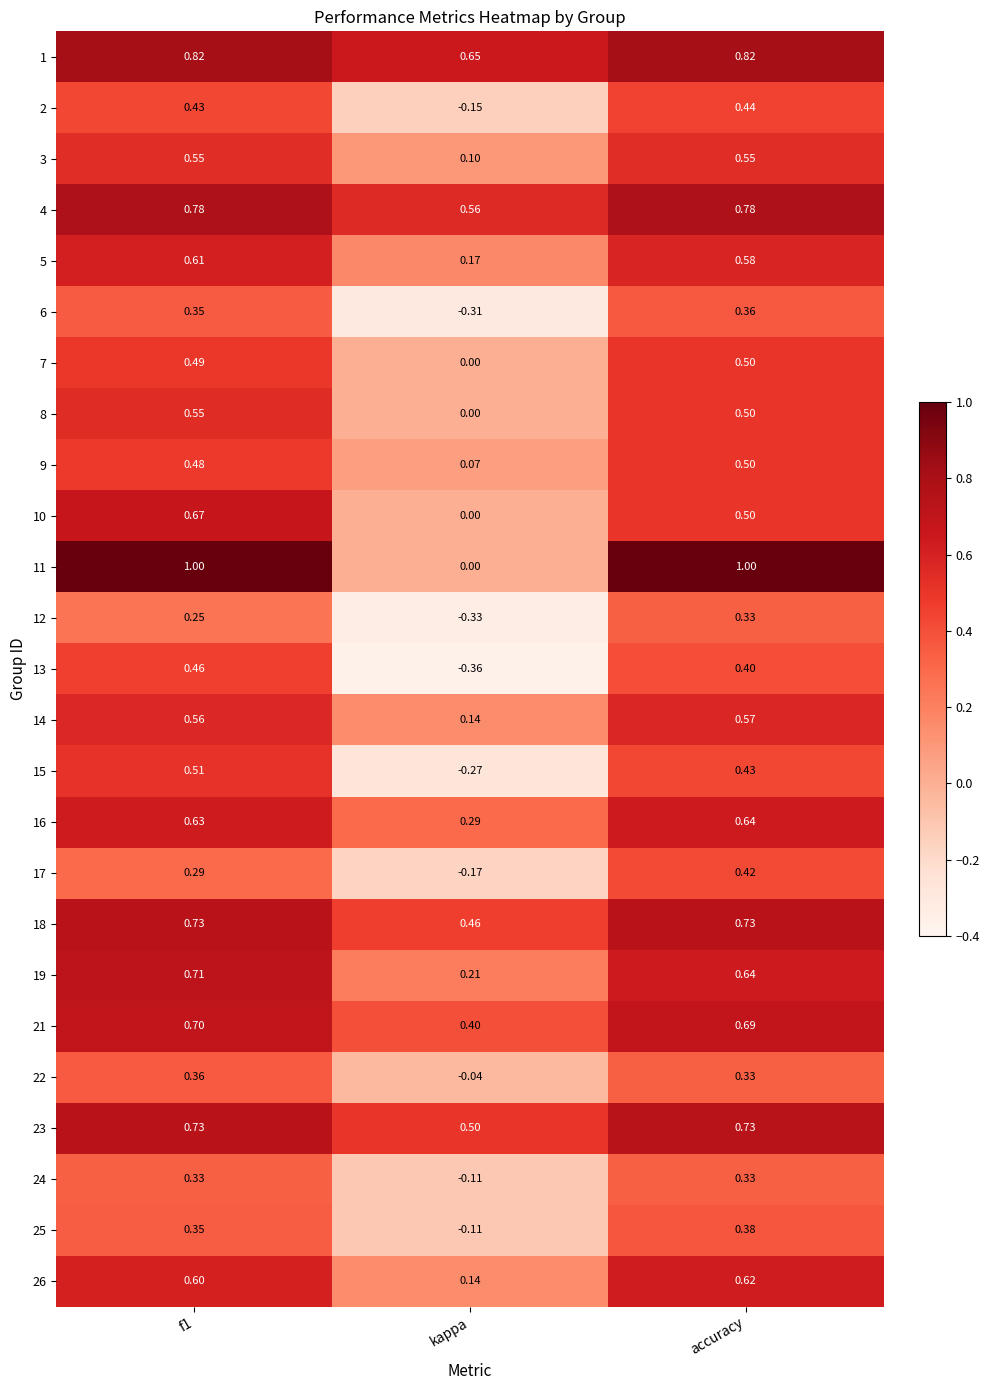

At which label is 7 closest to 0?

kappa